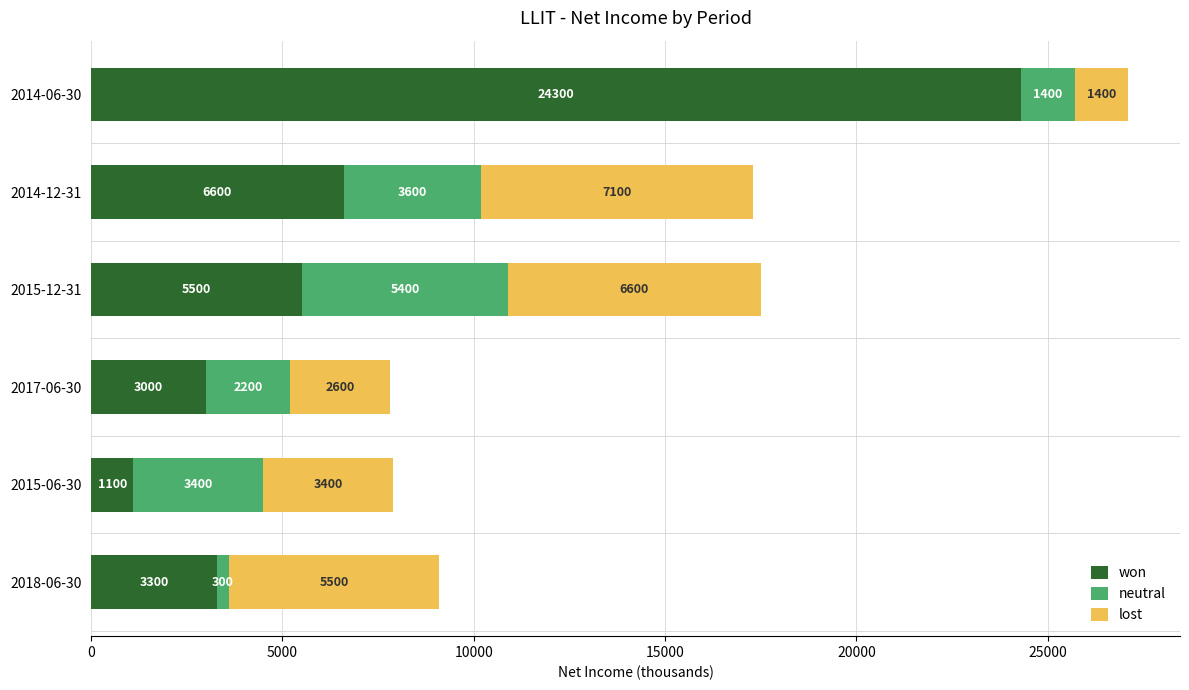

What is the total value across all series at 2015-06-30?

7900